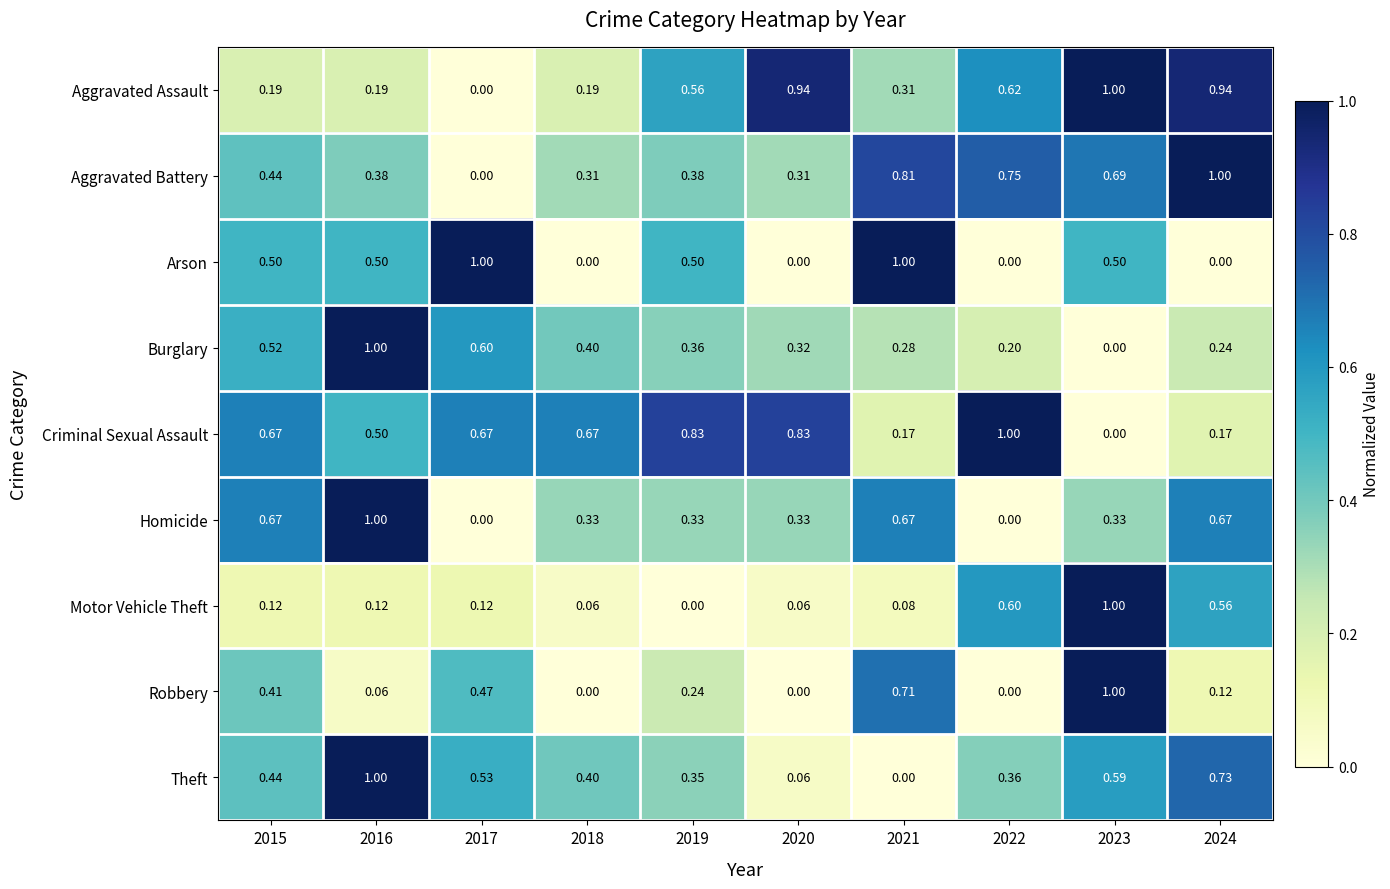

Between 2017 and 2023, which series saw the biggest shift?

Aggravated Assault